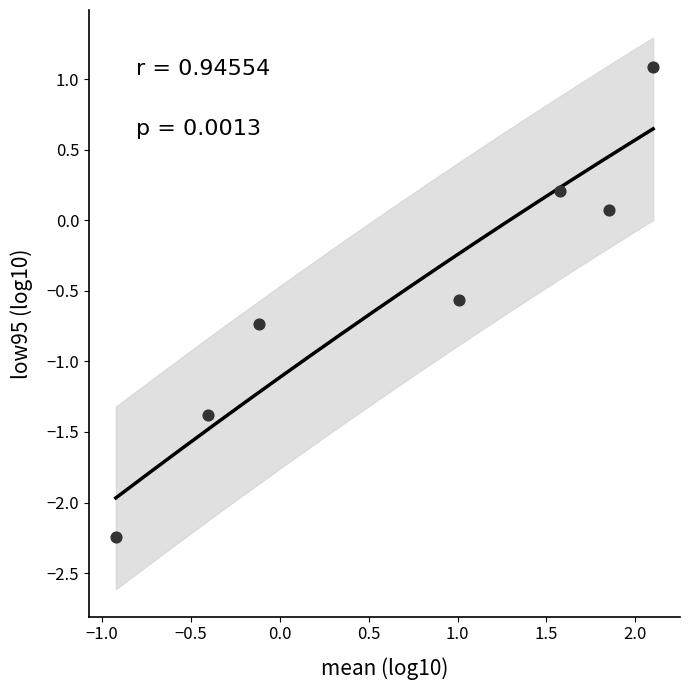

What is the average X value?

0.7